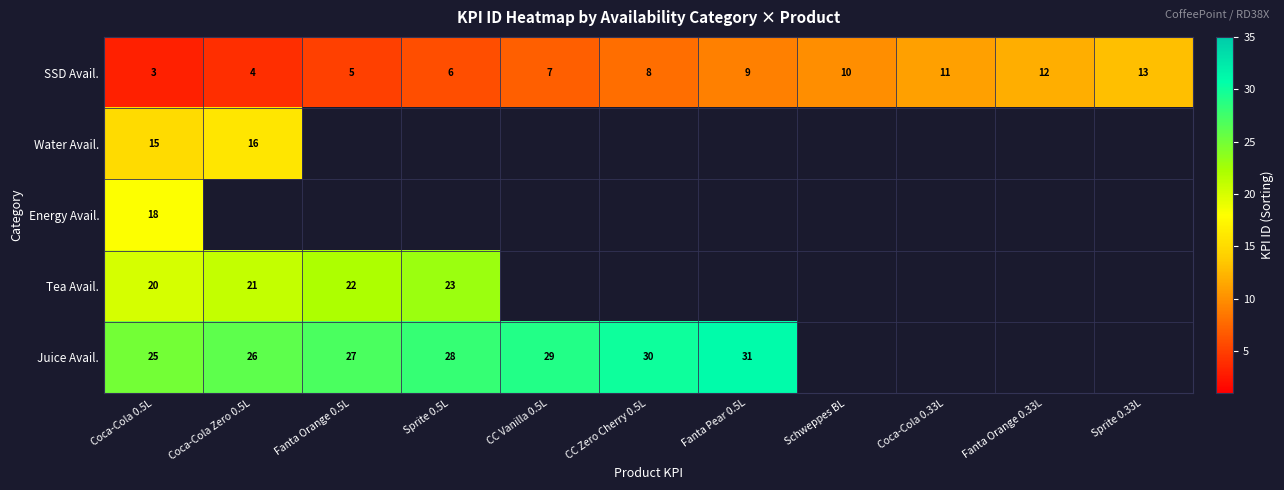

What is the minimum value shown in the chart?

3.0